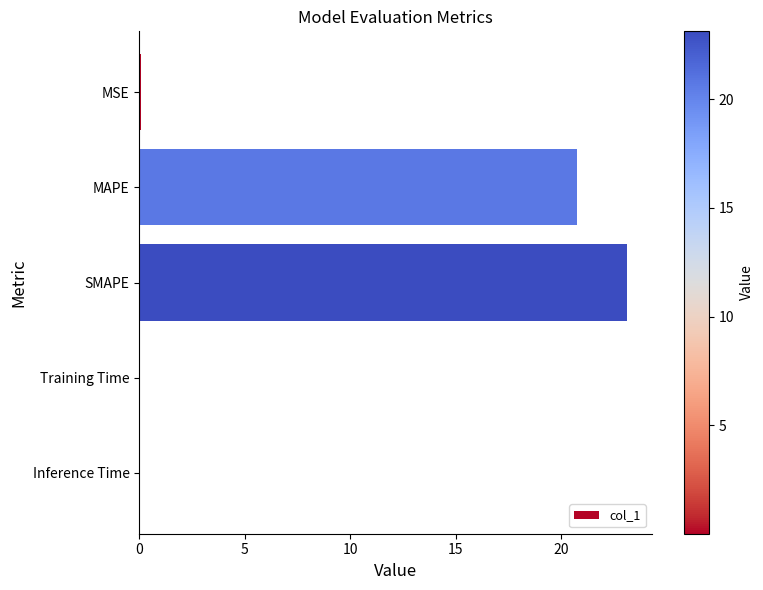

True or false: the data shows 0.0 at Training Time.

True